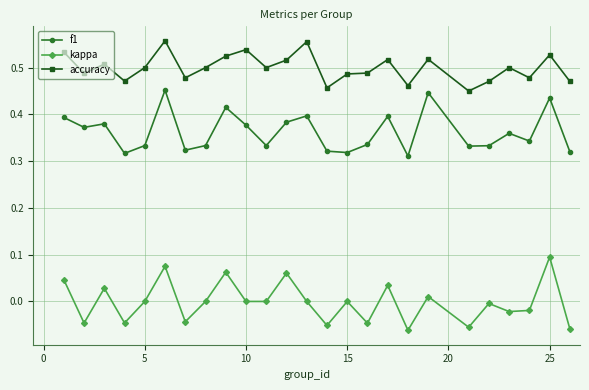

Which series has the largest total across all categories?

accuracy